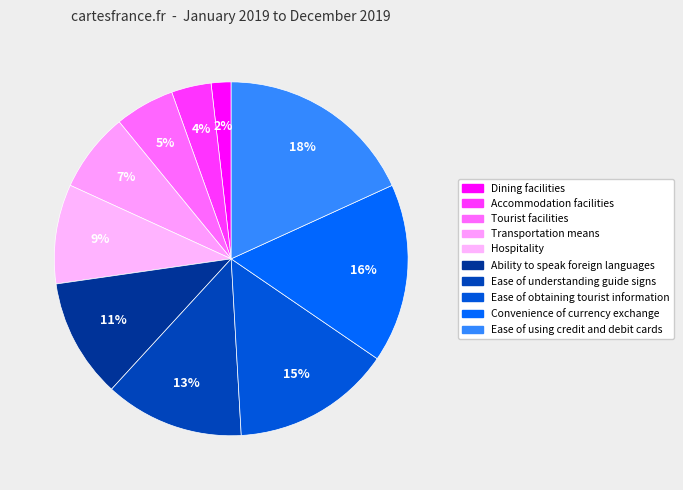

How many slices are in this pie chart?

10